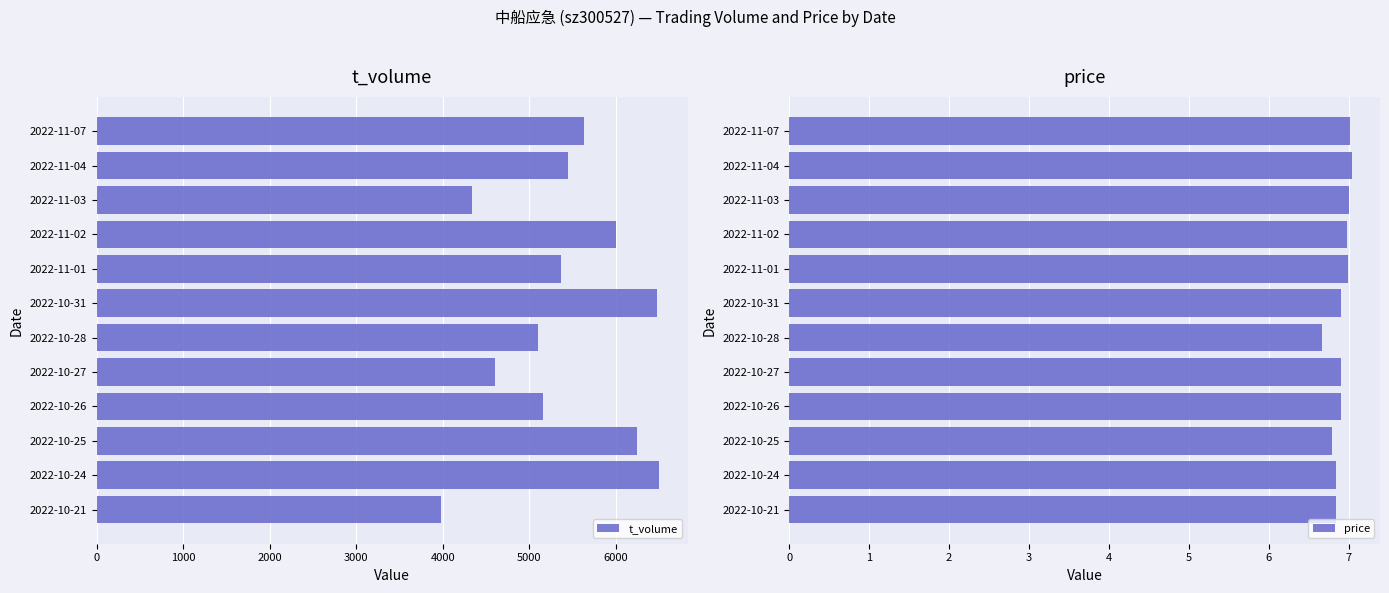

What is the difference between the second highest and second lowest values in the t_volume series?

2141